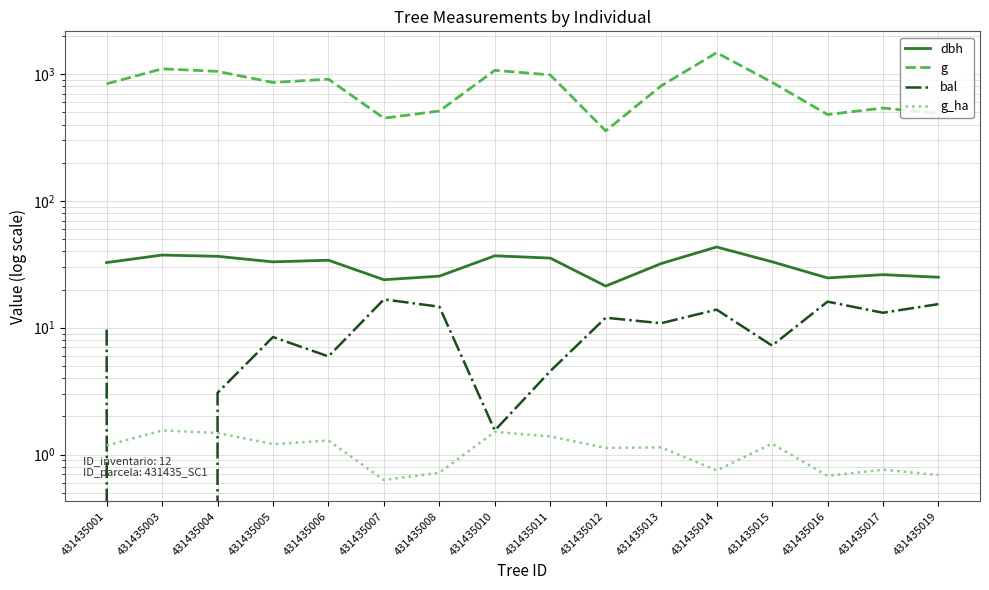

Which label corresponds to the largest value in the chart?

431435014